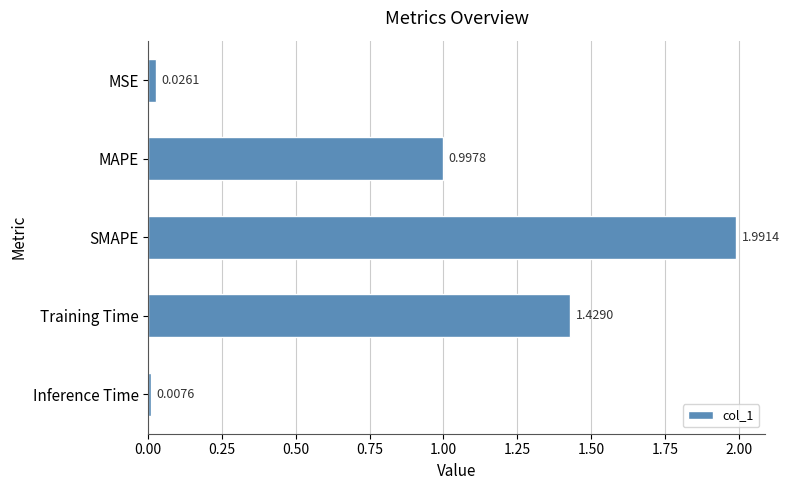

What is the change in value from MSE to Training Time?

+1.4